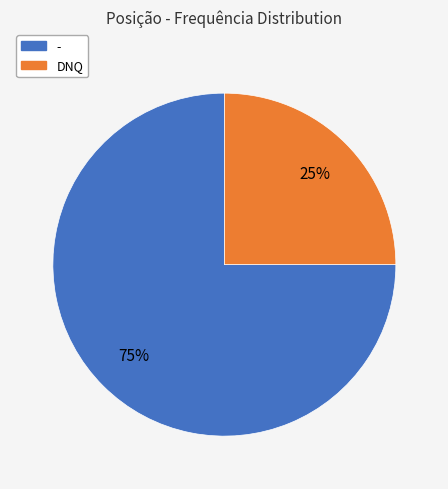

What is the ratio of the value at DNQ to the value at -?

0.3